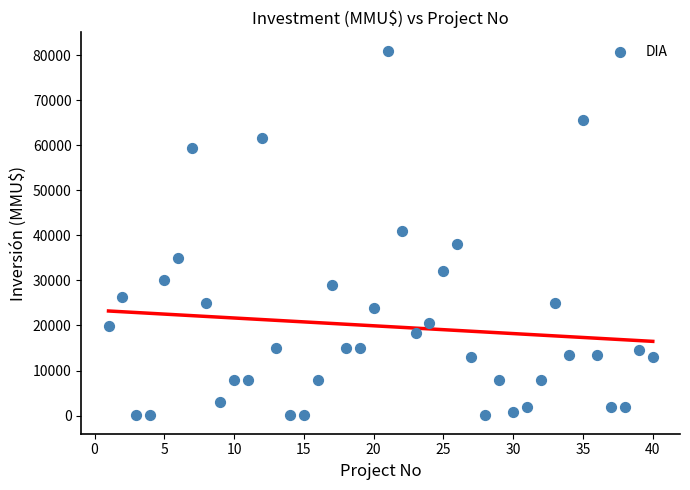

What is the range of X values (max minus min)?

39